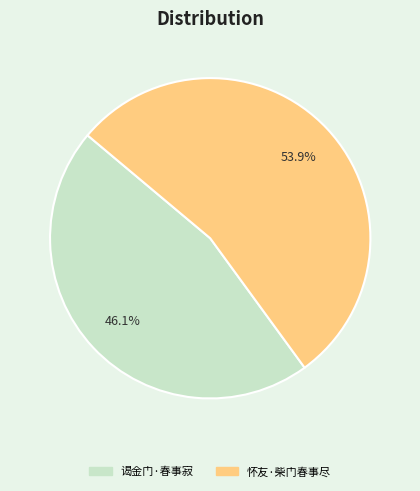

To the nearest percent, what is the difference between the largest and smallest slice percentages?

8%